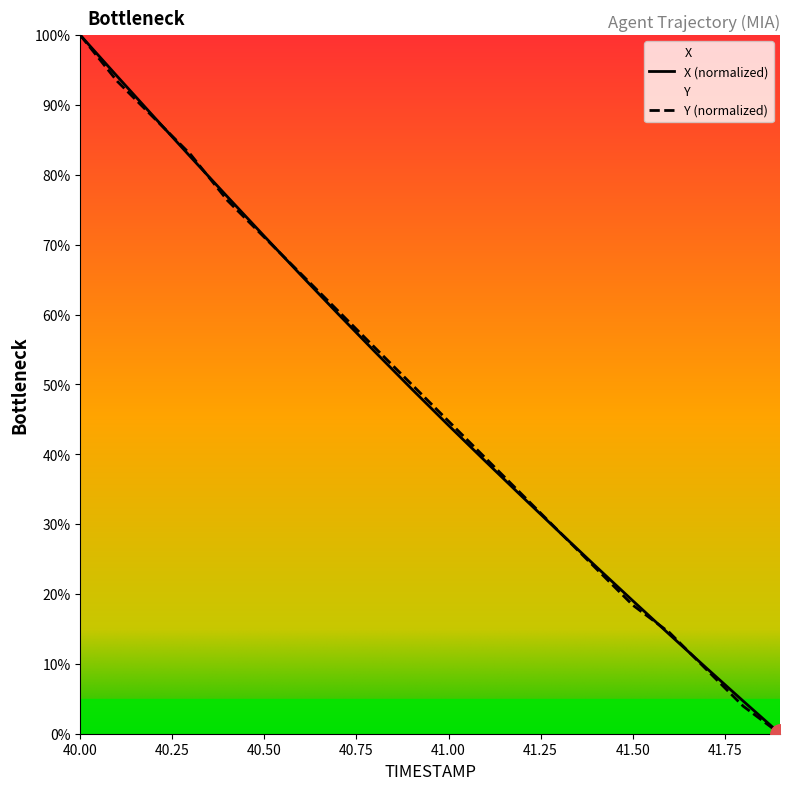

Rank the series by their average value, from highest to lowest.

Y, X